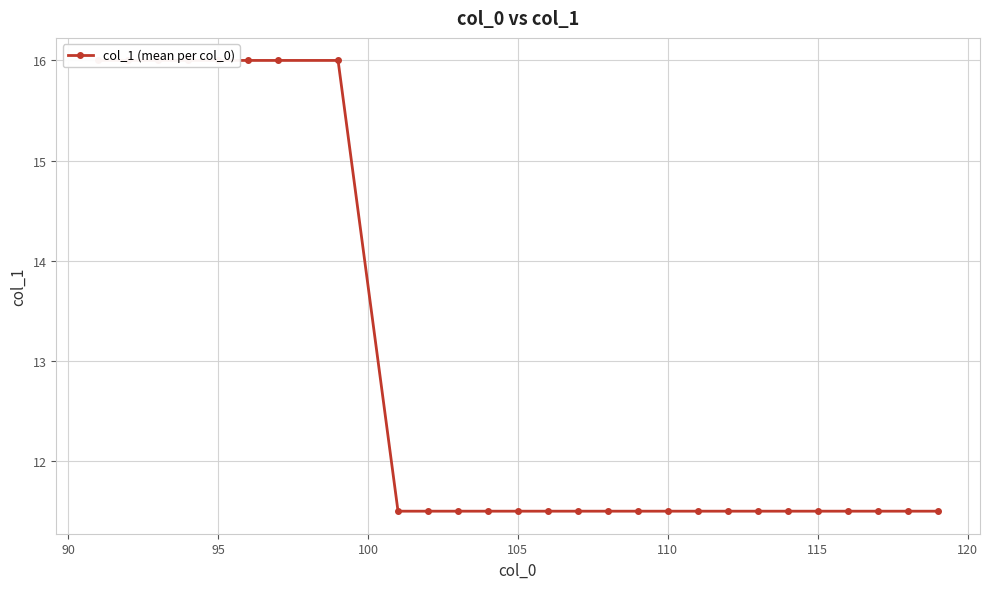

How many distinct data groups are displayed?

1